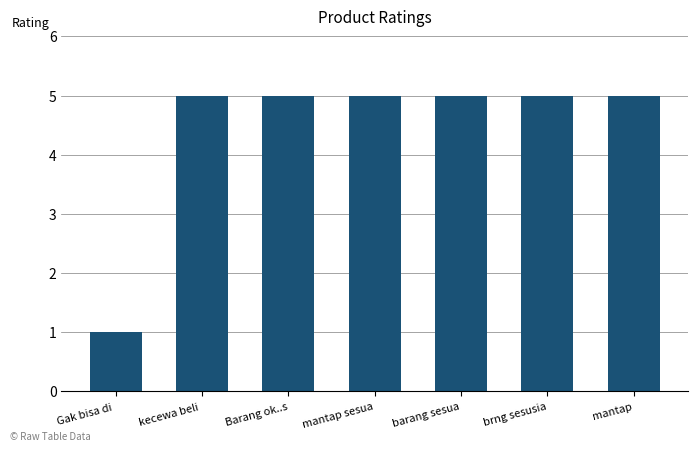

Reading left to right, list all the values displayed in this chart.

1	5	5	5	5	5	5